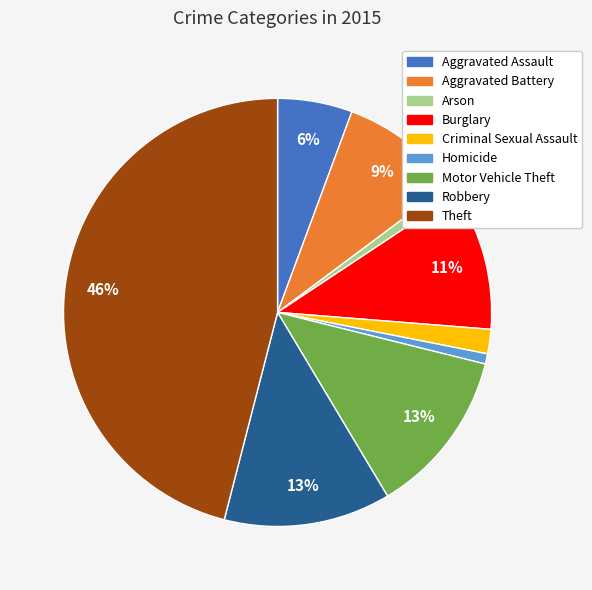

What is the largest slice in the pie chart?

Theft